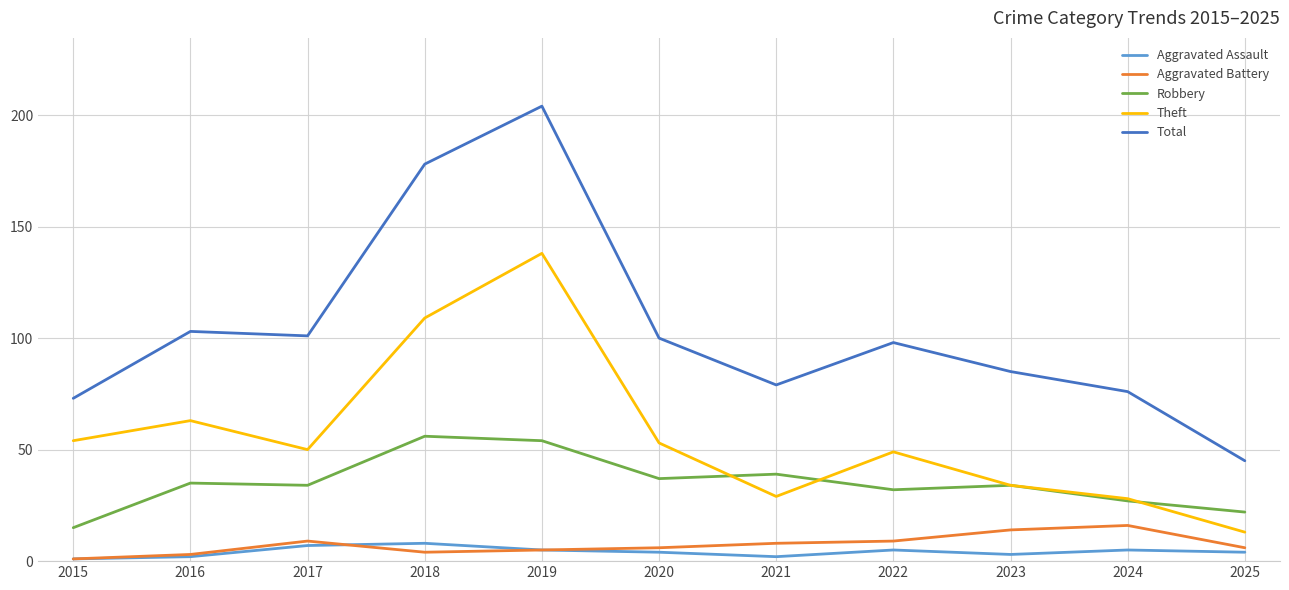

Reading left to right, list all the values displayed in this chart.

Aggravated Assault: 1	2	7	8	5	4	2	5	3	5	4
Aggravated Battery: 1	3	9	4	5	6	8	9	14	16	6
Robbery: 15	35	34	56	54	37	39	32	34	27	22
Theft: 54	63	50	109	138	53	29	49	34	28	13
Total: 73	103	101	178	204	100	79	98	85	76	45